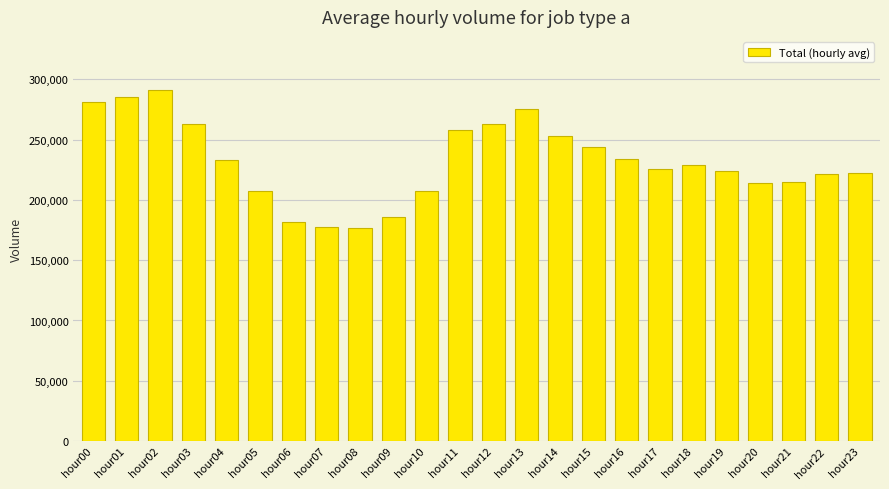

Are the bars grouped side by side (vs. stacked)?

No